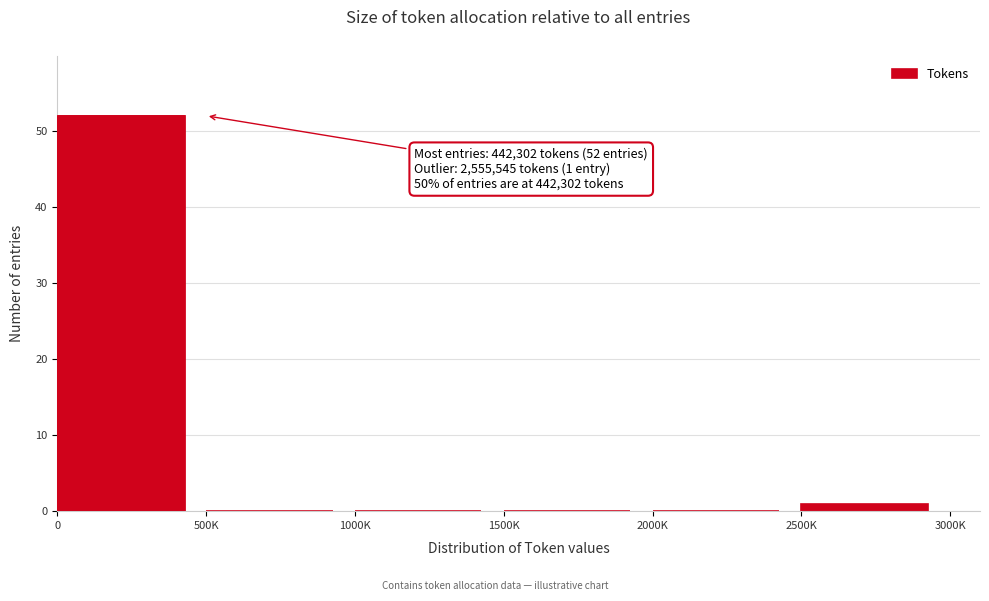

Reading right to left, list all the values displayed in this chart.

2500K=1	2000K=0	1500K=0	1000K=0	500K=0	0=52